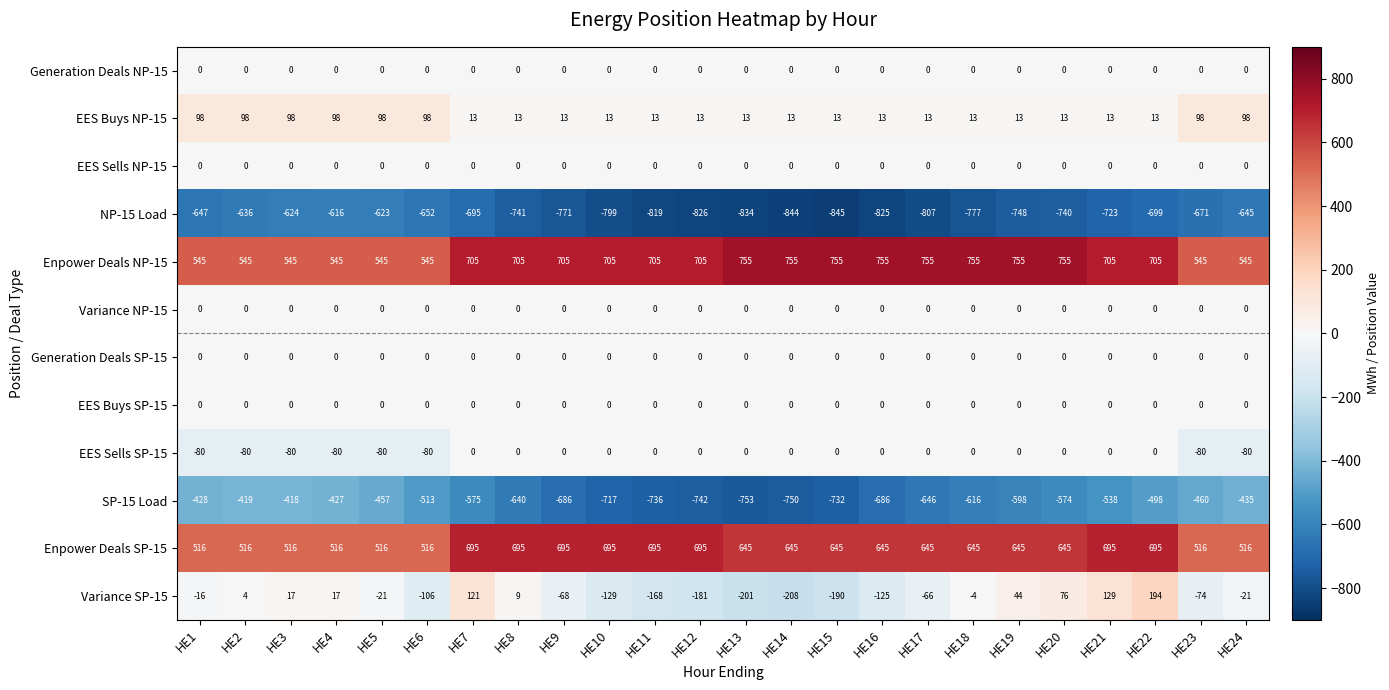

List the labels in order of NP-15 Load value, largest first.

HE4, HE5, HE3, HE2, HE24, HE1, HE6, HE23, HE7, HE22, HE21, HE20, HE8, HE19, HE9, HE18, HE10, HE17, HE11, HE16, HE12, HE13, HE14, HE15